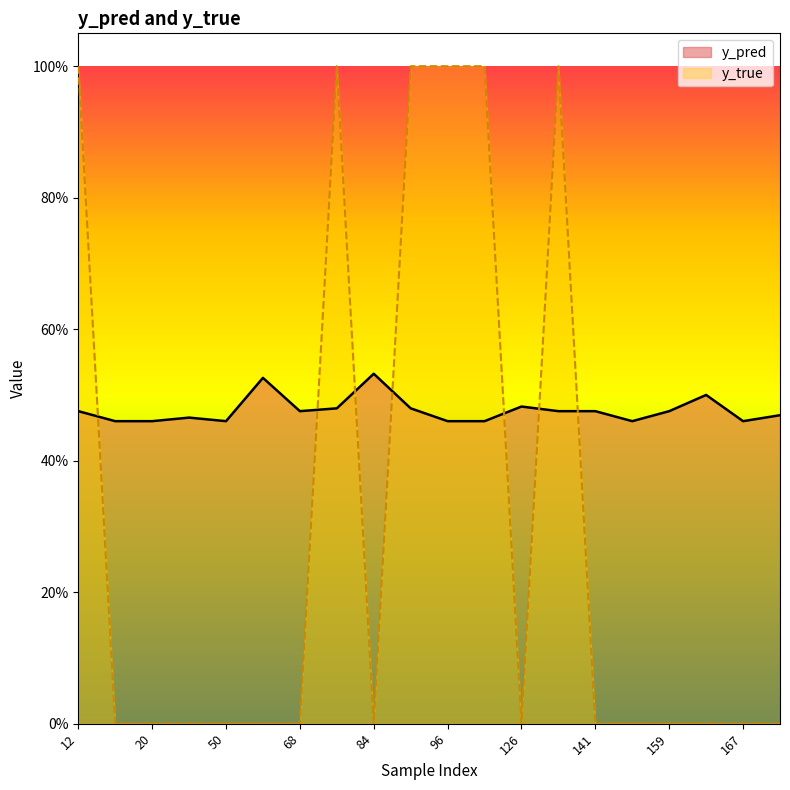

Reading left to right, what are all the values shown in this chart?

y_pred: 12=0.5	15=0.5	20=0.5	44=0.5	50=0.5	61=0.5	68=0.5	76=0.5	84=0.5	89=0.5	96=0.5	122=0.5	126=0.5	134=0.5	141=0.5	158=0.5	159=0.5	162=0.5	167=0.5	171=0.5
y_true: 12=1.0	15=0.0	20=0.0	44=0.0	50=0.0	61=0.0	68=0.0	76=1.0	84=0.0	89=1.0	96=1.0	122=1.0	126=0.0	134=1.0	141=0.0	158=0.0	159=0.0	162=0.0	167=0.0	171=0.0